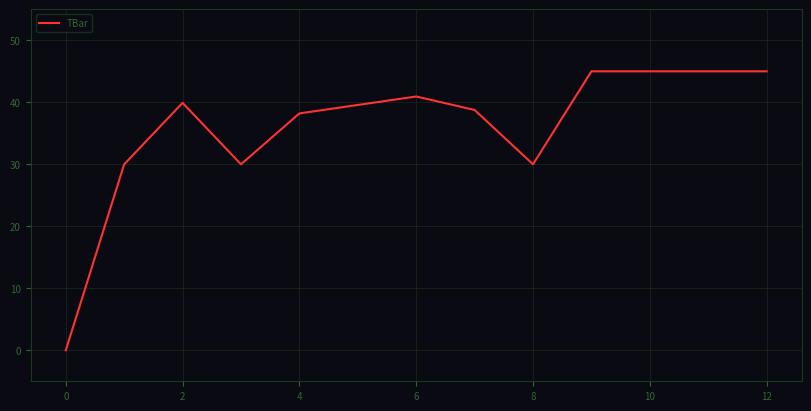

Reading right to left, extract all data points from this chart.

45.0	45.0	45.0	45.0	30.0	38.8	40.9	39.6	38.2	30.0	39.9	30.0	0.0